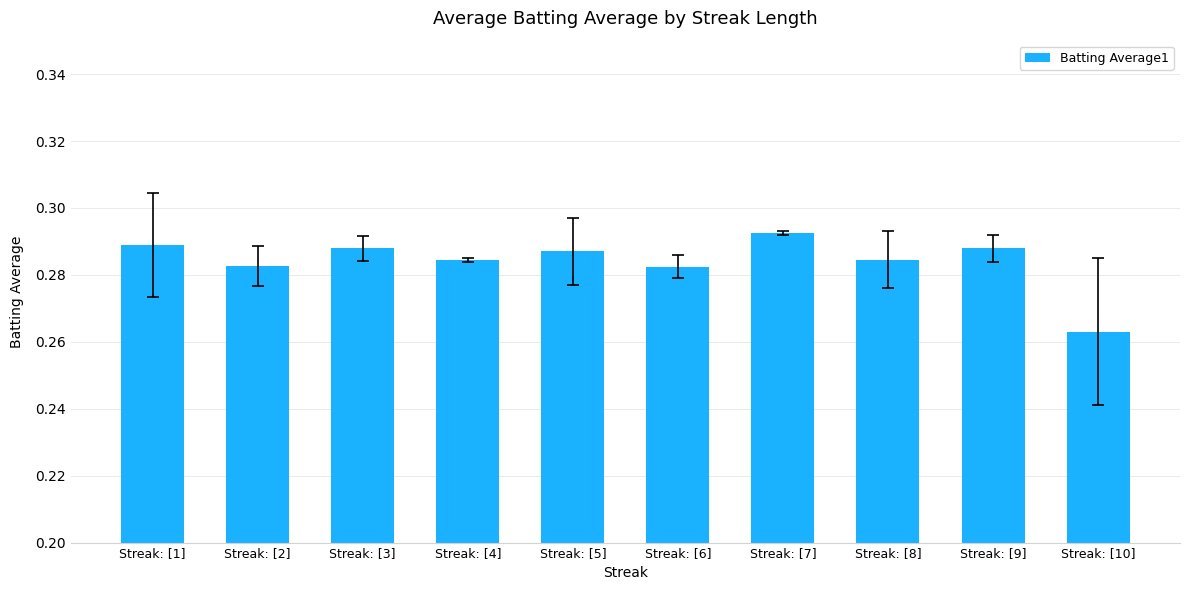

What is the sum of the values at Streak: [2] and Streak: [1]?

0.6